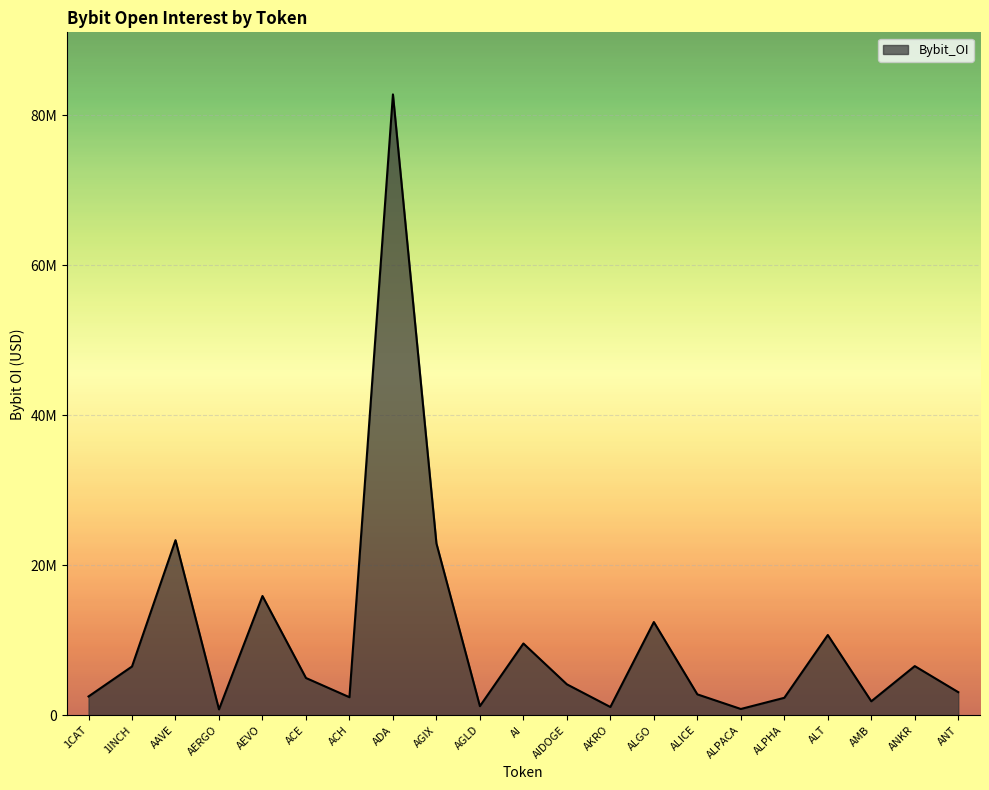

Where is the first local maximum?

AAVE